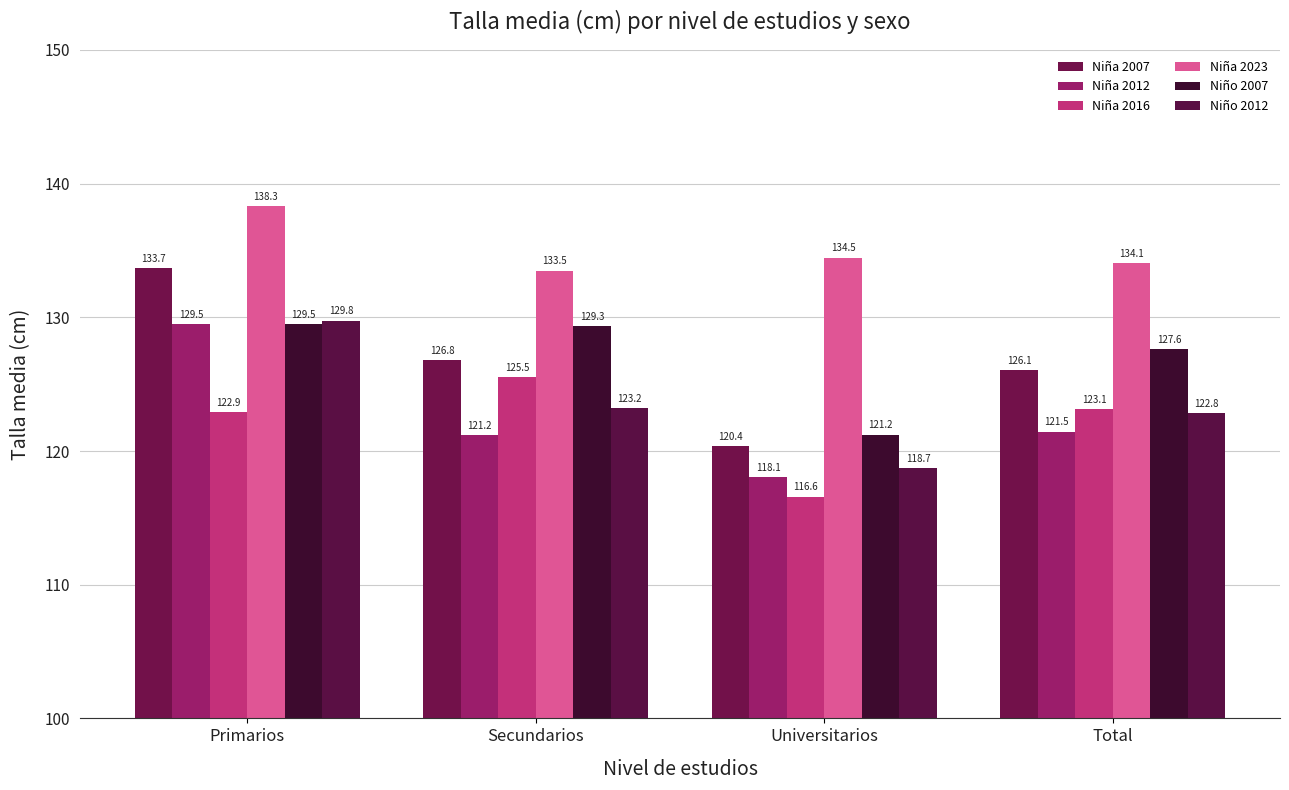

Does the chart contain any negative values?

No